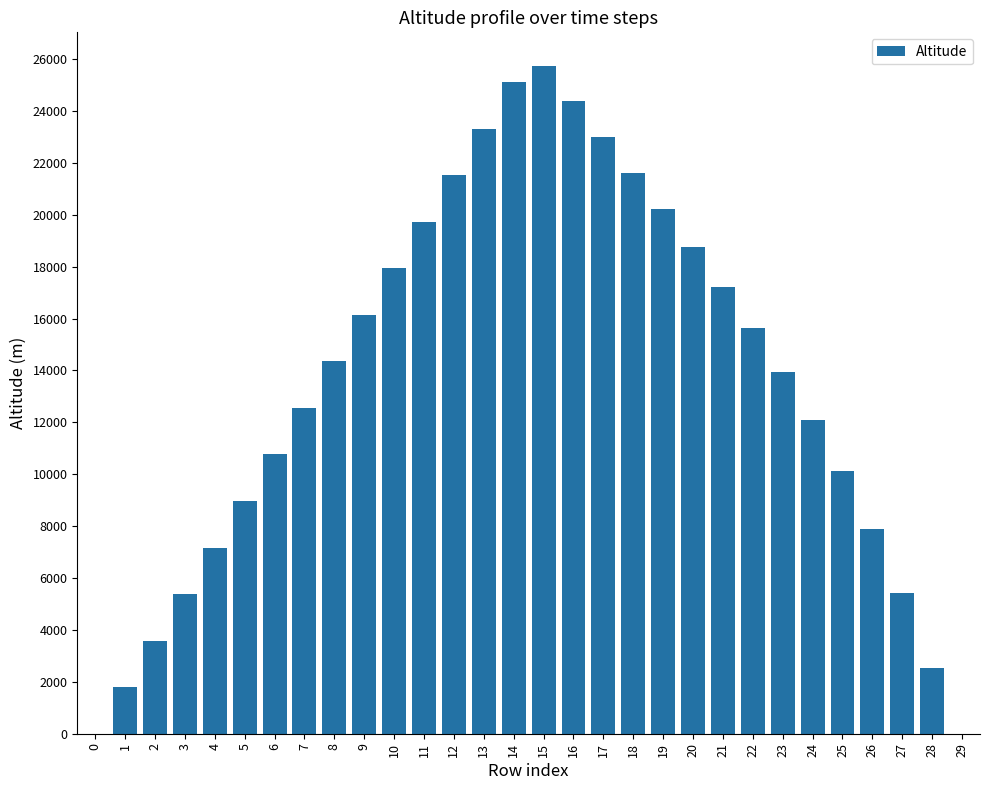

What is the greatest value displayed?

25740.9